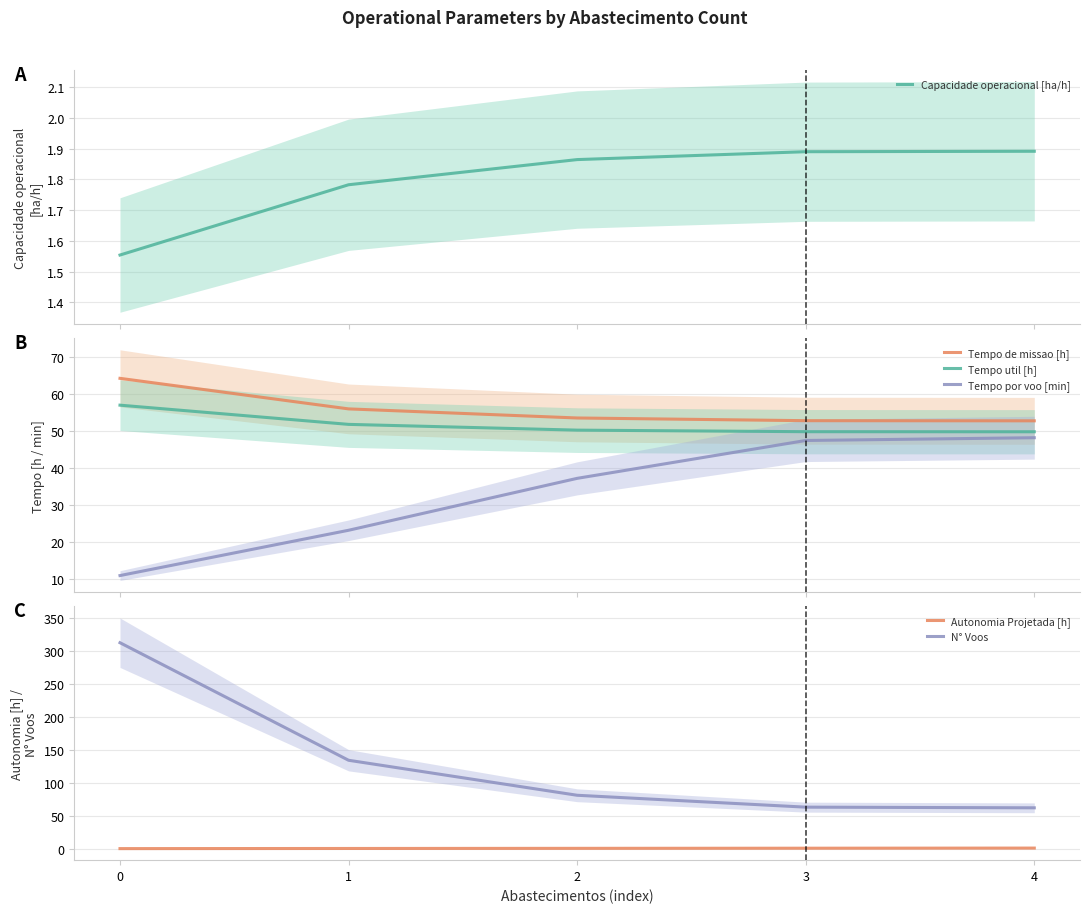

What is the difference between the Tempo de missao [h] values at 0 and 1?

8.3